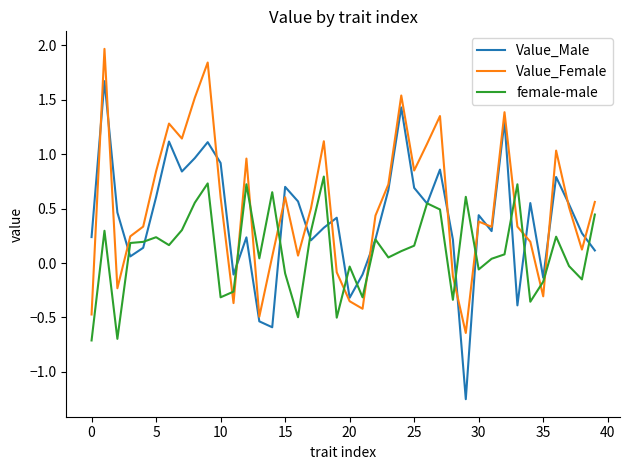

Is this an area chart (filled region under the line)?

No